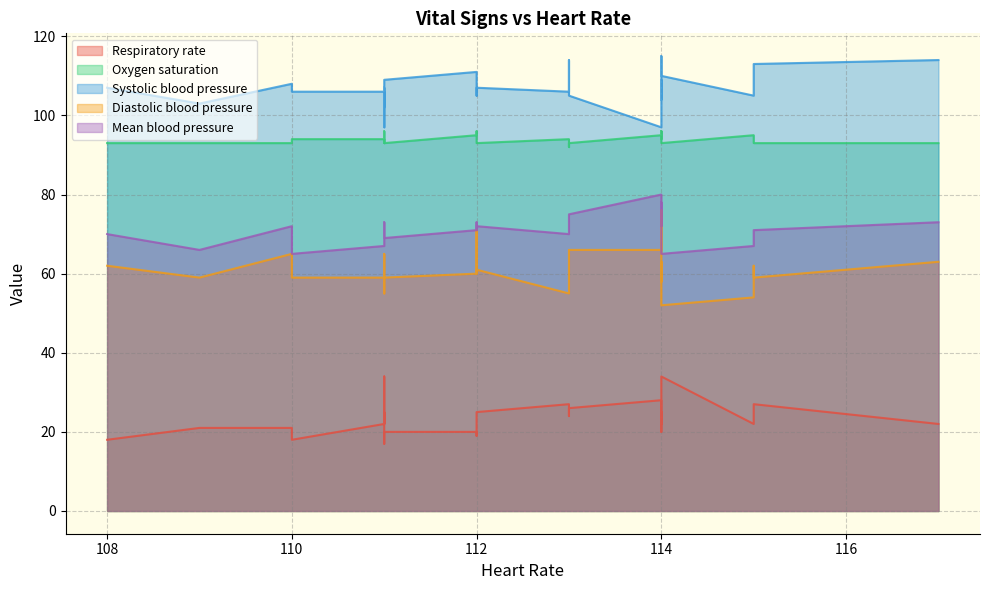

At which label does Mean blood pressure reach its minimum?

114